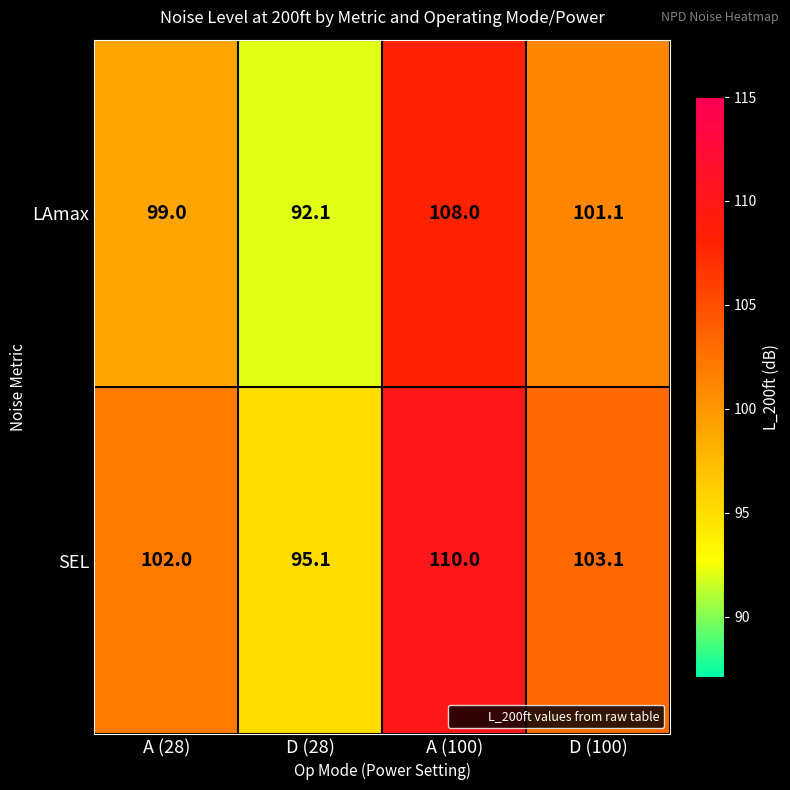

What is the total value across all series at D (28)?

187.2